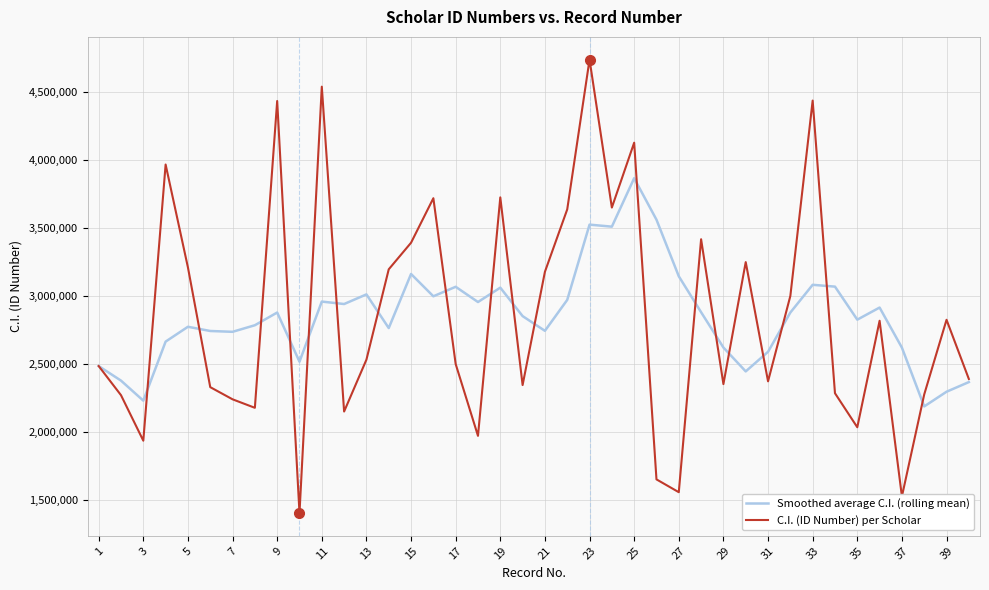

Which series has the largest range (max minus min)?

C.I. (ID Number) per Scholar